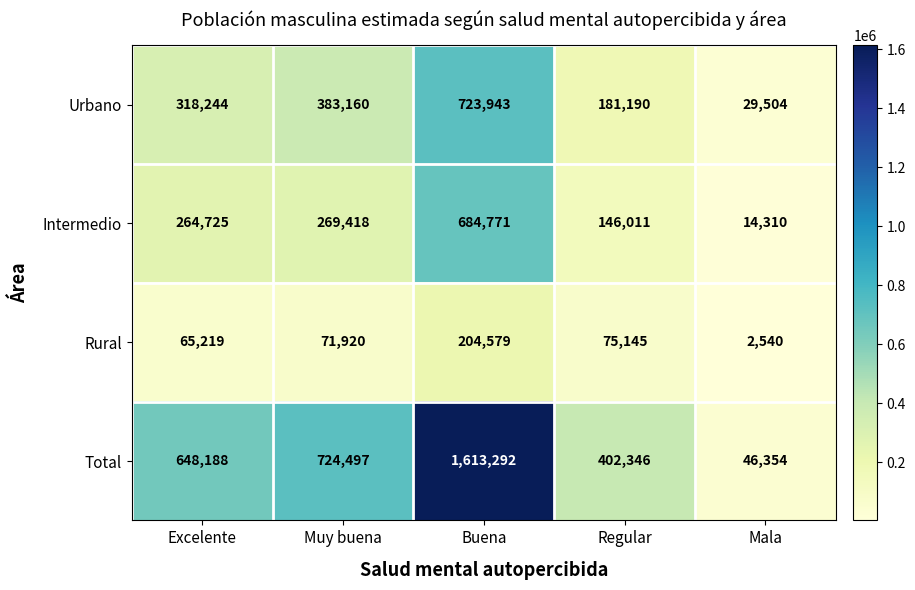

Rank the series at Mala from highest to lowest value.

Total, Urbano, Intermedio, Rural